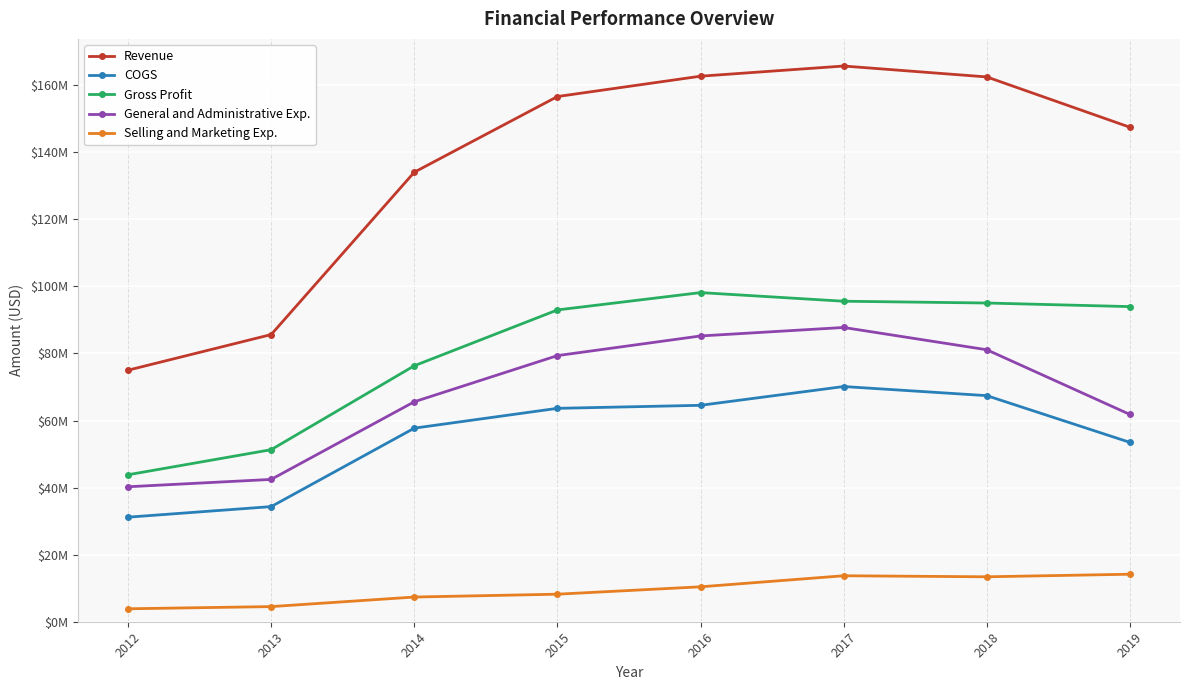

What is the maximum value for COGS?

70131000